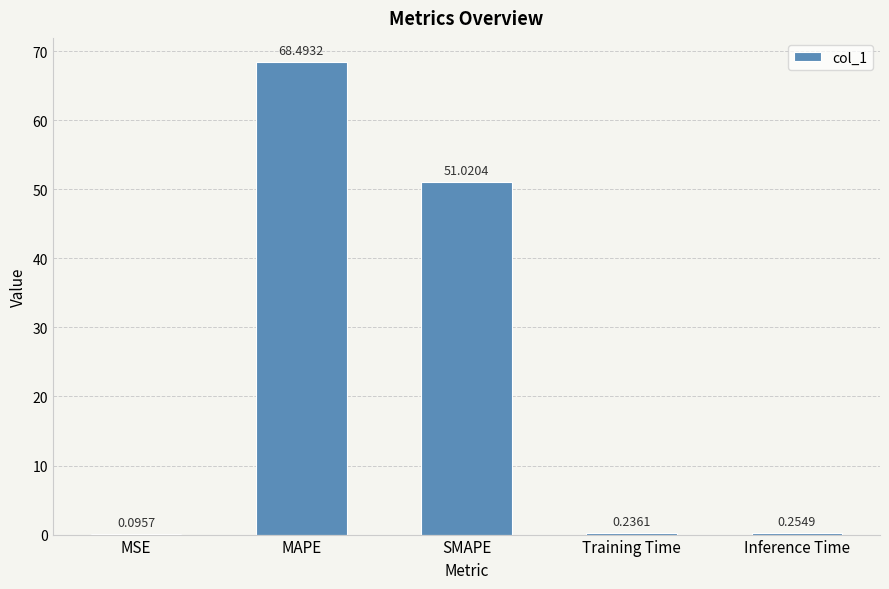

What is the change in value from MSE to SMAPE?

+50.9